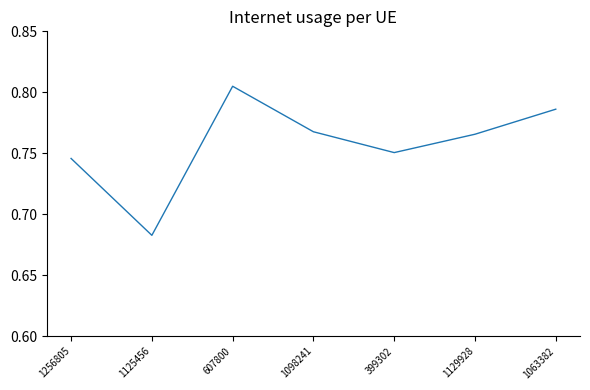

Rank the categories by value from lowest to highest.

1125456, 1256805, 399302, 1129928, 1098241, 1063382, 607800